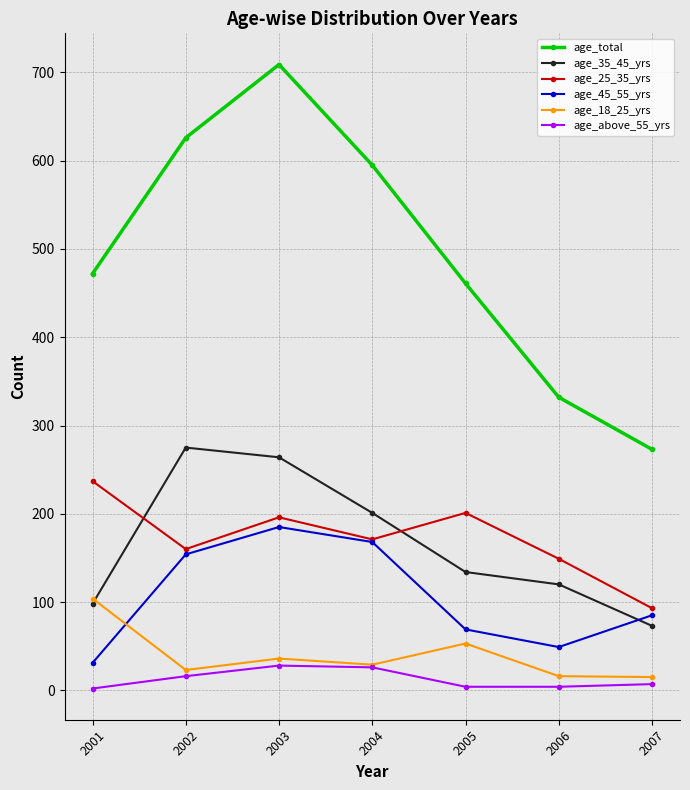

Read the age_45_55_yrs value at 2003.

185